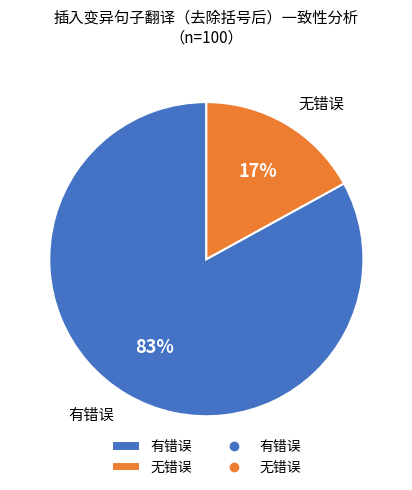

Is it true that 有错误 is 83% of the pie?

True